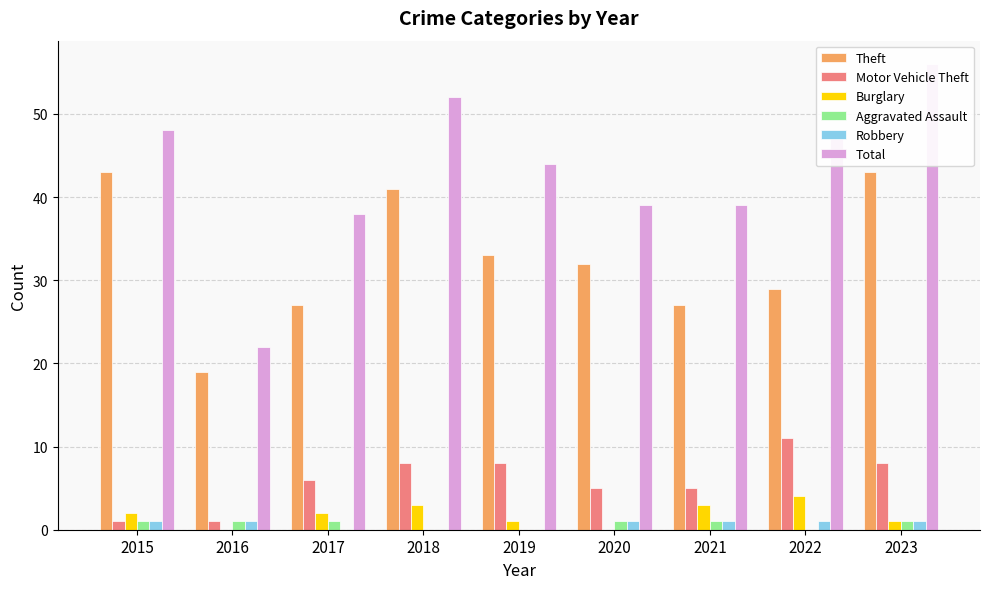

Reading right to left, list all the values displayed in this chart.

Theft: 2023=43	2022=29	2021=27	2020=32	2019=33	2018=41	2017=27	2016=19	2015=43
Motor Vehicle Theft: 2023=8	2022=11	2021=5	2020=5	2019=8	2018=8	2017=6	2016=1	2015=1
Burglary: 2023=1	2022=4	2021=3	2020=0	2019=1	2018=3	2017=2	2016=0	2015=2
Aggravated Assault: 2023=1	2022=0	2021=1	2020=1	2019=0	2018=0	2017=1	2016=1	2015=1
Robbery: 2023=1	2022=1	2021=1	2020=1	2019=0	2018=0	2017=0	2016=1	2015=1
Total: 2023=56	2022=48	2021=39	2020=39	2019=44	2018=52	2017=38	2016=22	2015=48